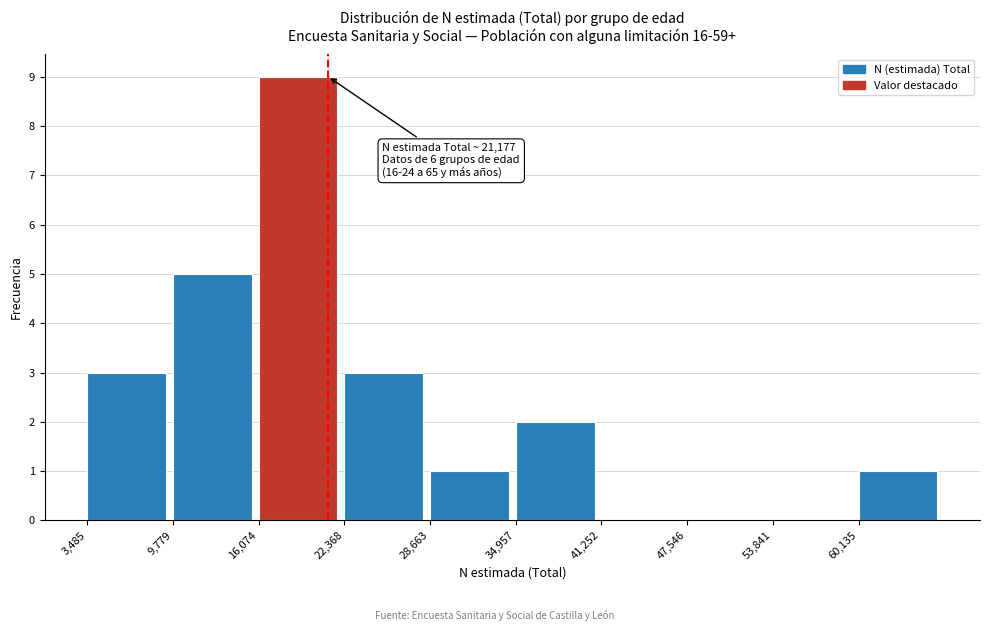

Over which range of the x-axis is the bar tallest?

16000 to 22000